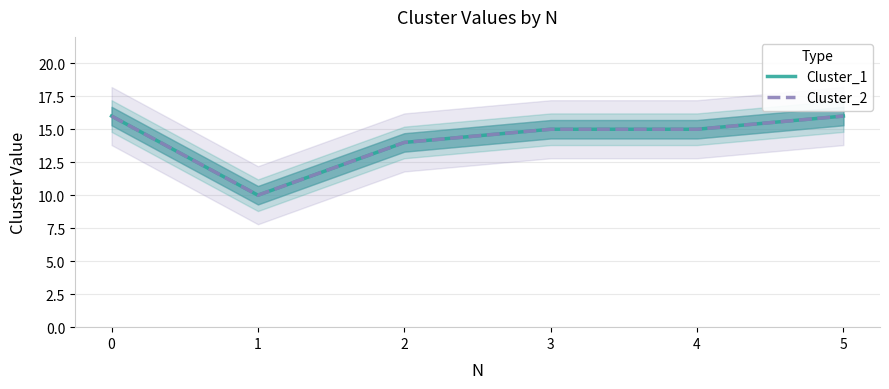

True or false: Cluster_1 has more than 2 interior local peaks.

False